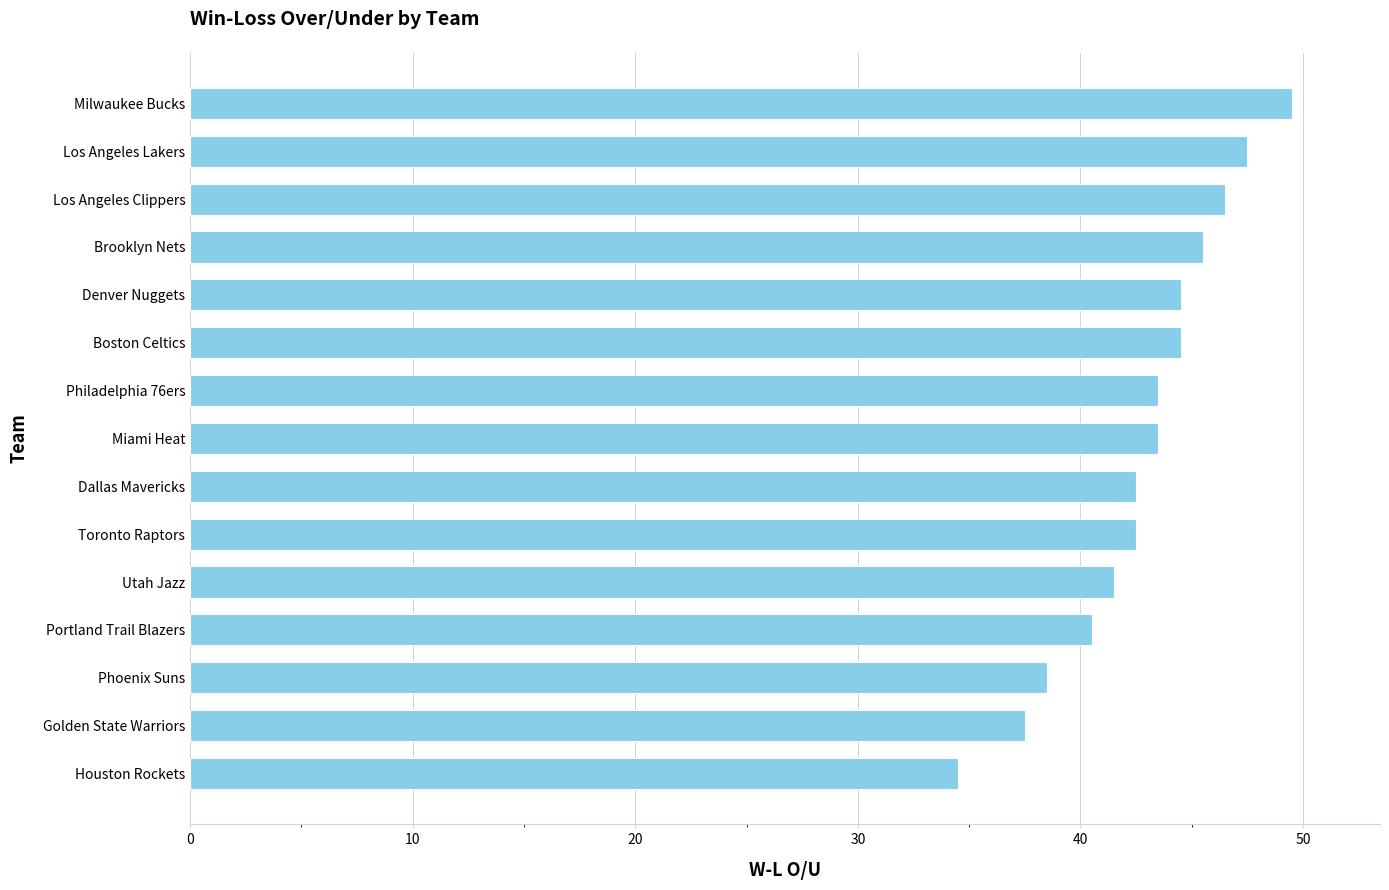

Which label corresponds to the largest value in the chart?

Milwaukee Bucks